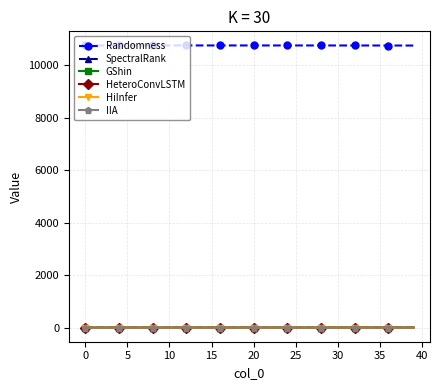

True or false: Randomness and SpectralRank intersect in this chart.

False